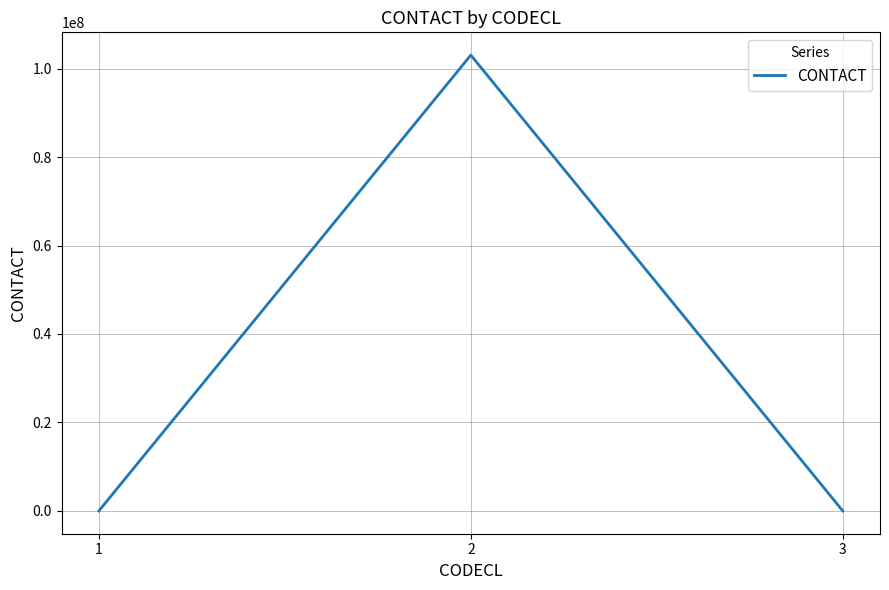

What is the difference between the maximum and minimum values?

103046839